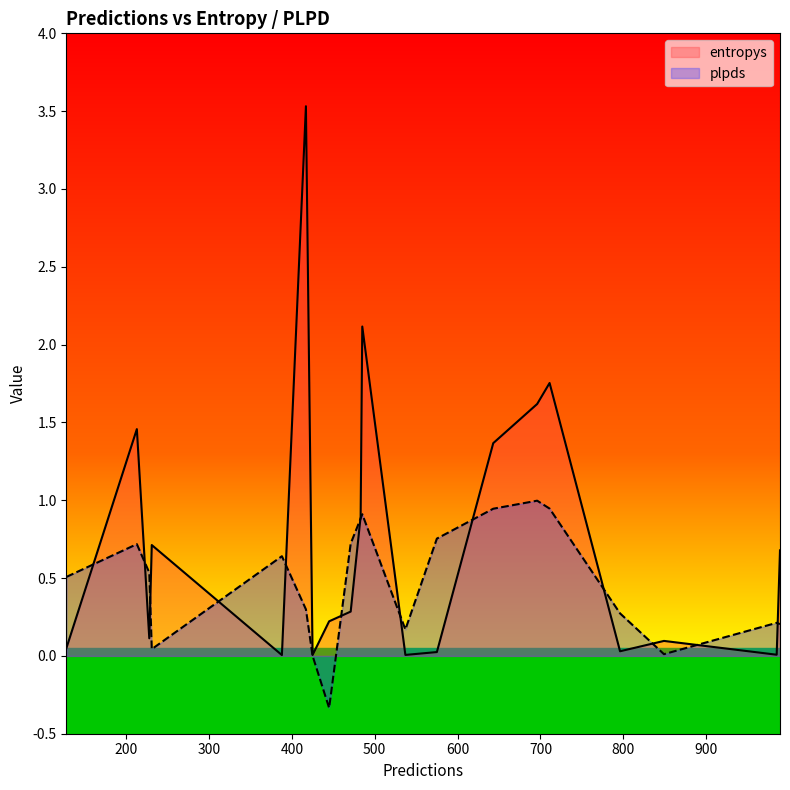

What is the approximate value of plpds at 485?

0.9